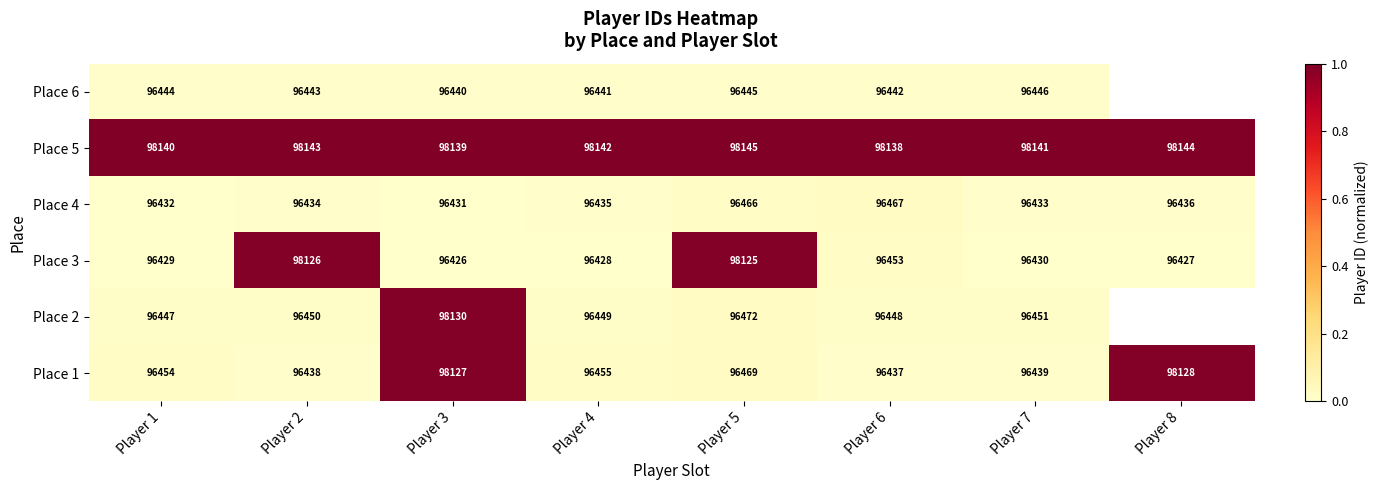

At how many categories does at least one series exceed 0?

8